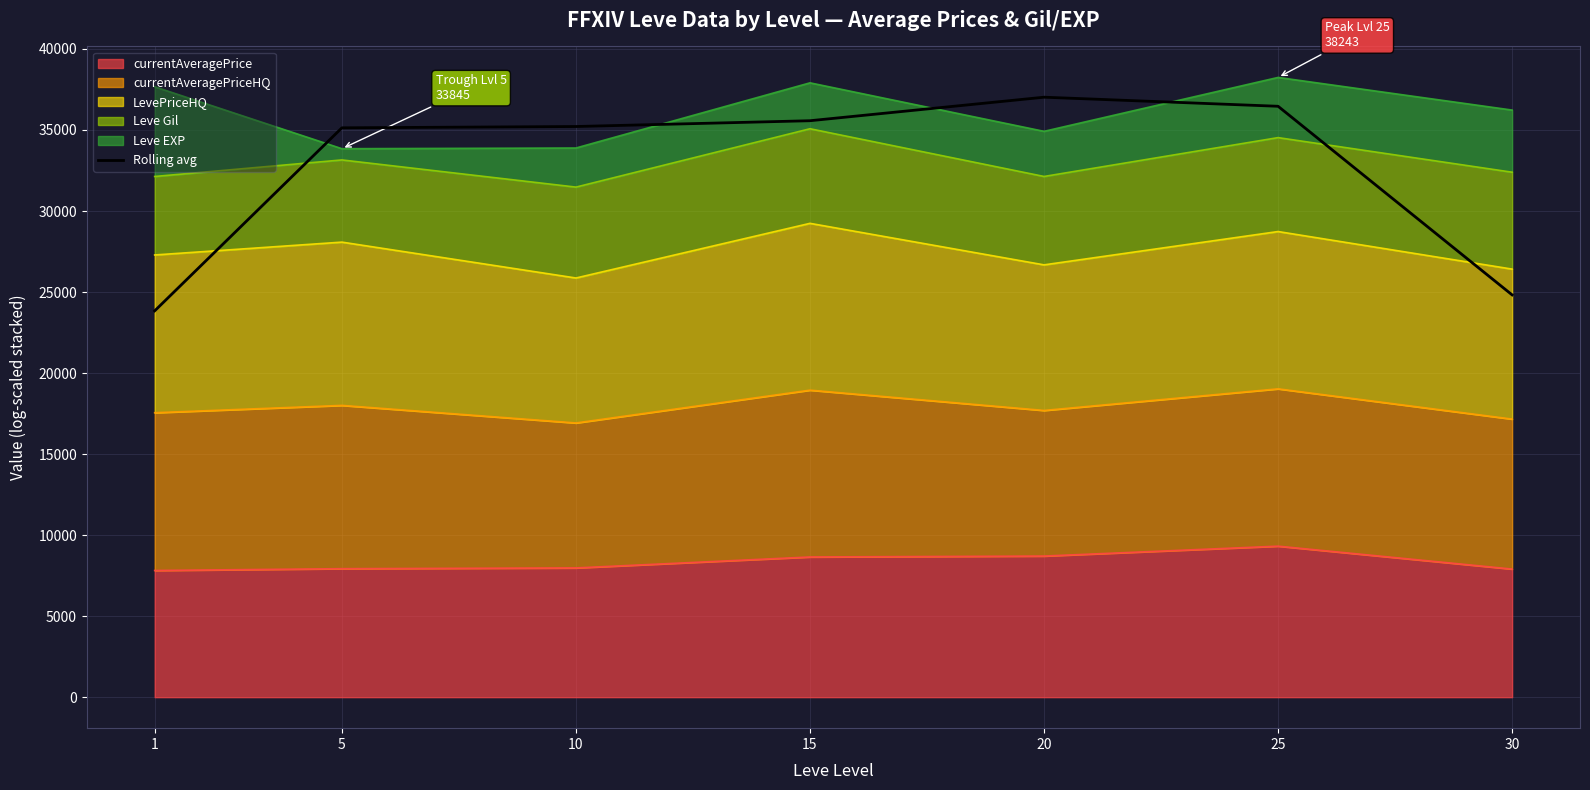

What is the average value?

32580.6